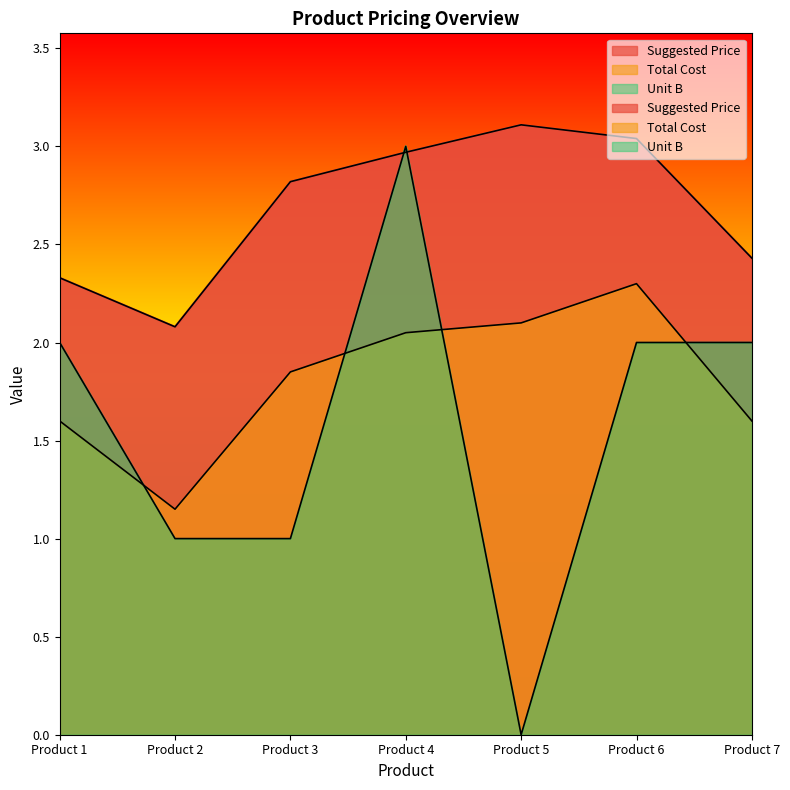

List the series in order of their overall mean, lowest first.

Unit B, Total Cost, Suggested Price